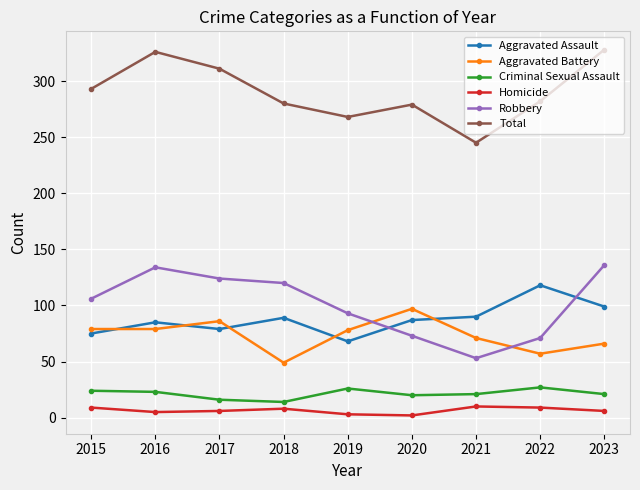

Which series changed the most between 2016 and 2018?

Total